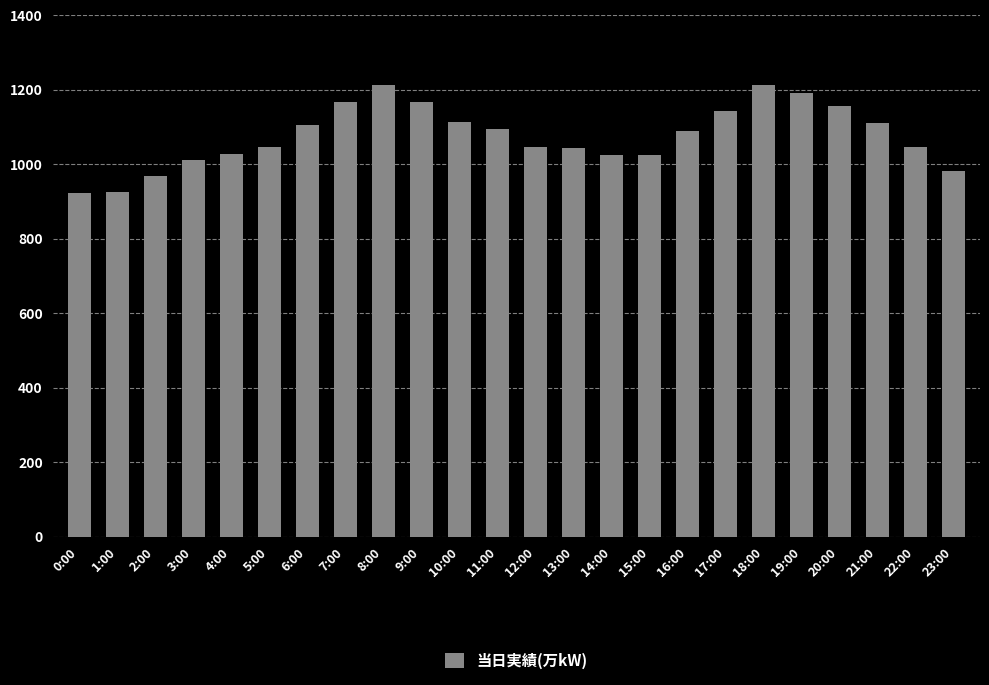

What is the label of the 20th bar from the right?

4:00